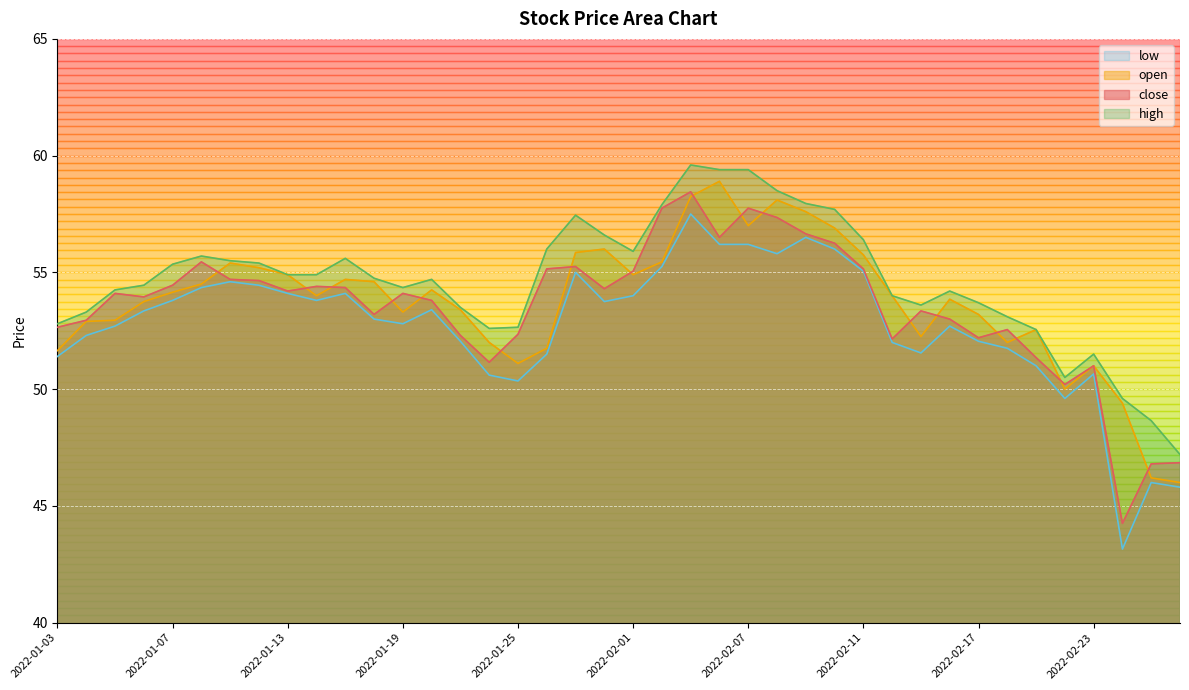

Rank the series at 2022-02-22 from lowest to highest value.

low, open, close, high